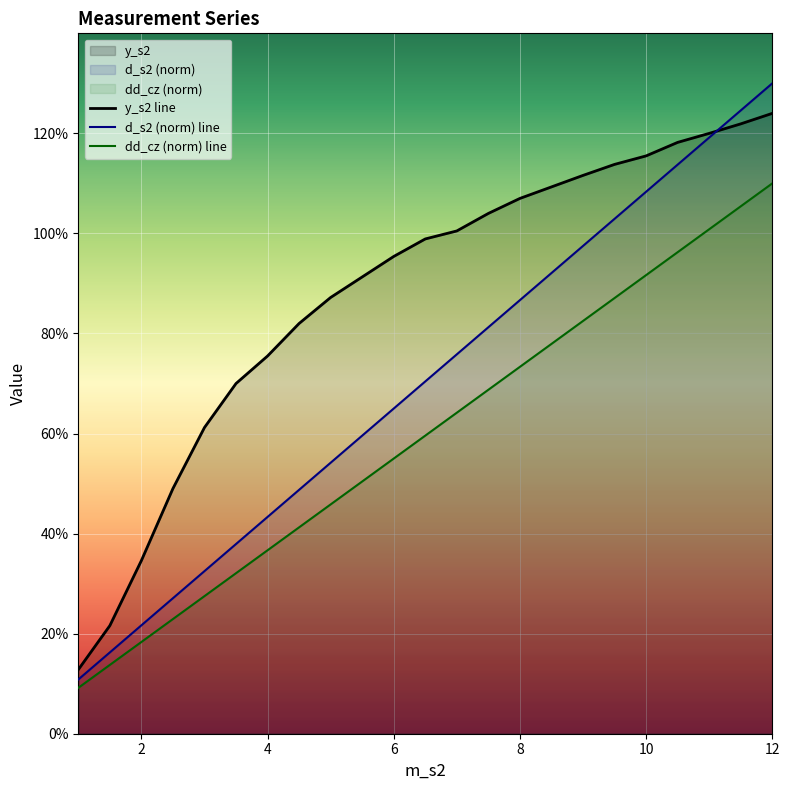

Read the dd_cz value at 5.5.

0.5